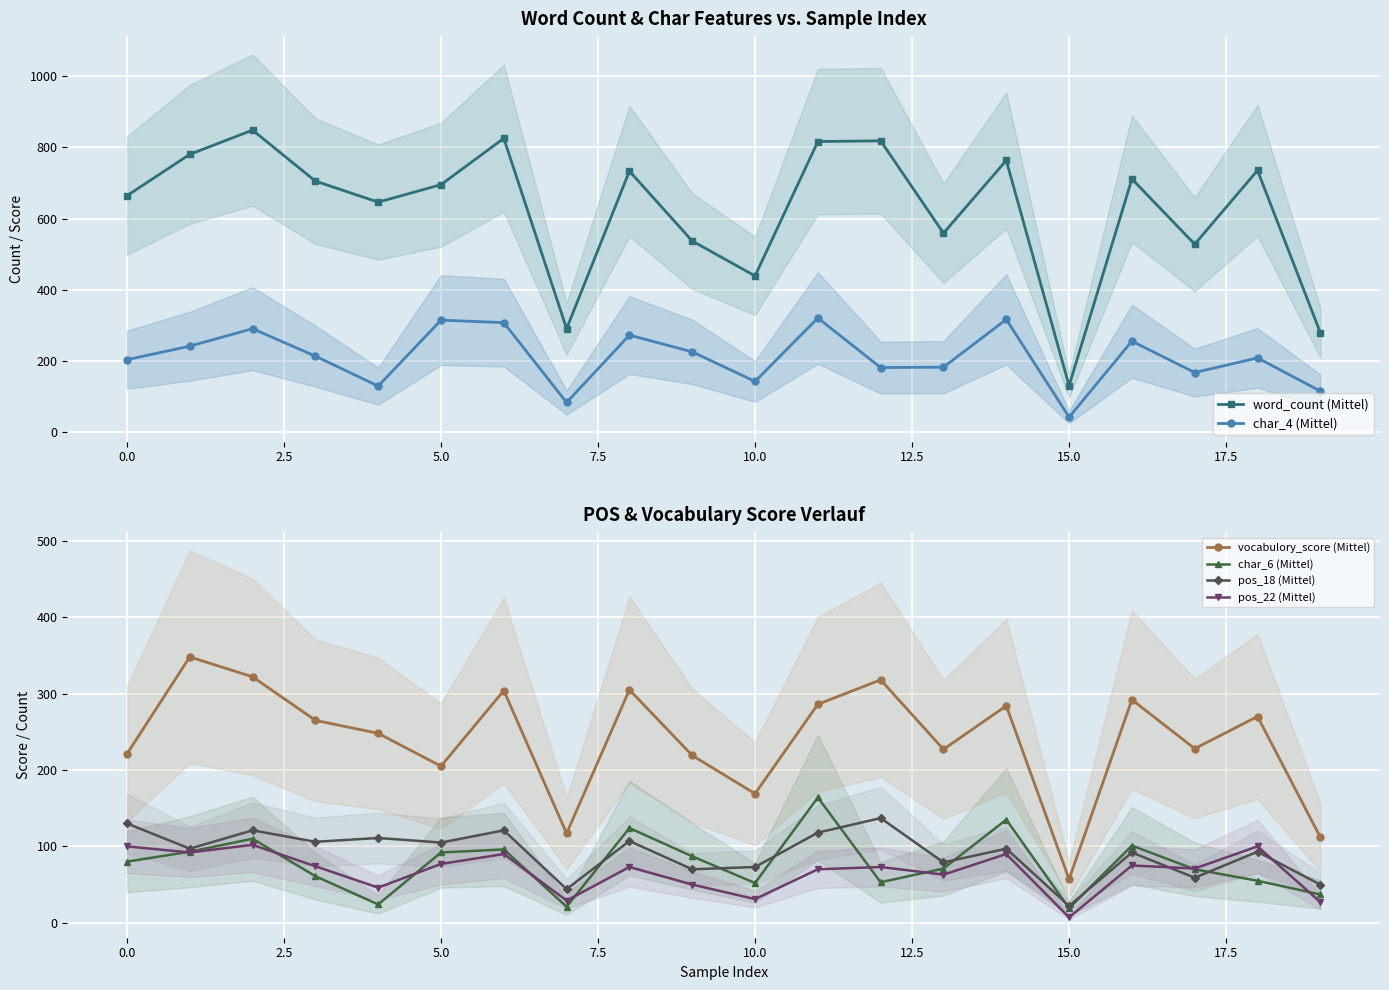

How many interior local valleys does the char_6 (Mittel) series have?

5